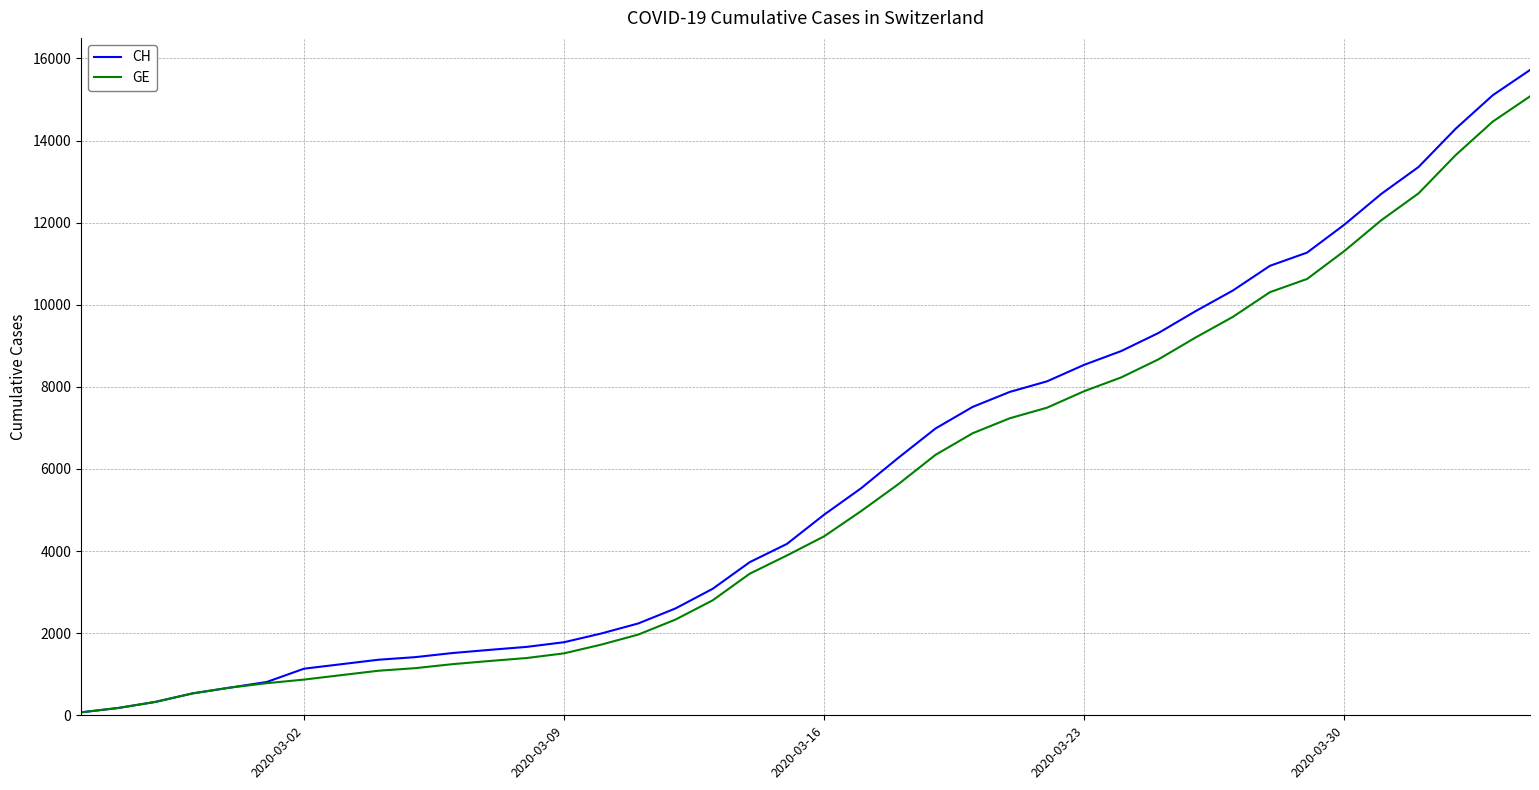

What is the maximum value shown in the chart?

15719